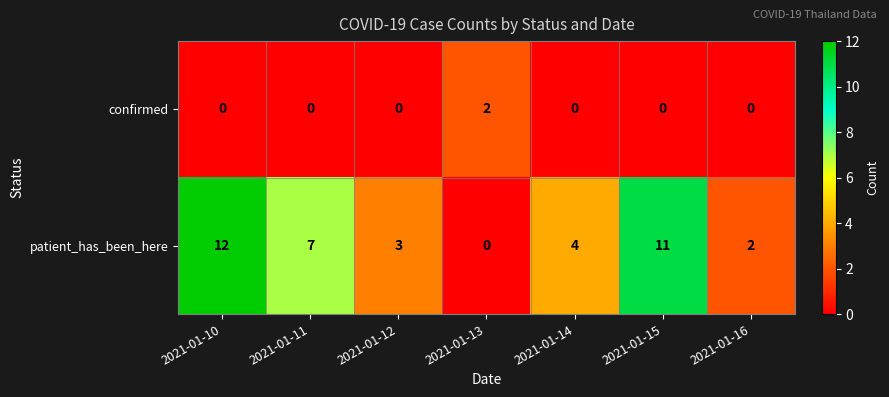

Rank the series at 2021-01-15 from highest to lowest value.

patient_has_been_here, confirmed